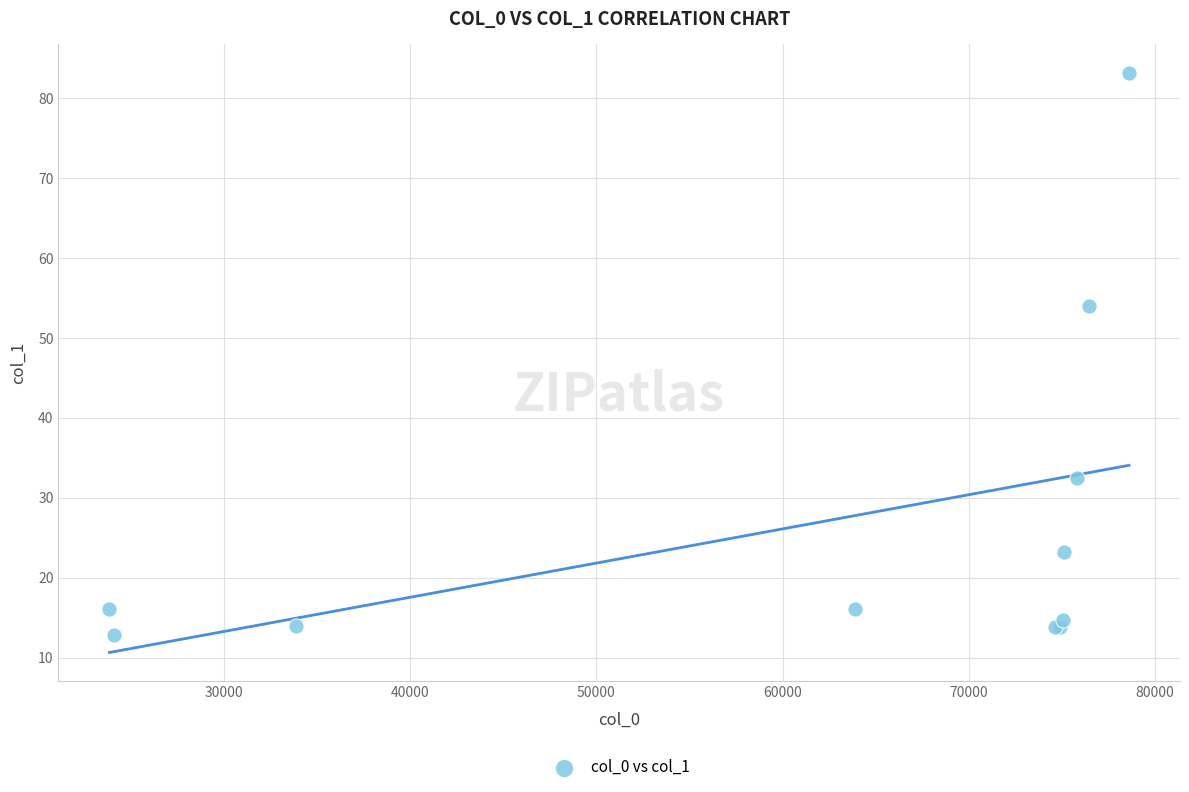

What Y value in the scatter plot is closest to 47?

54.0